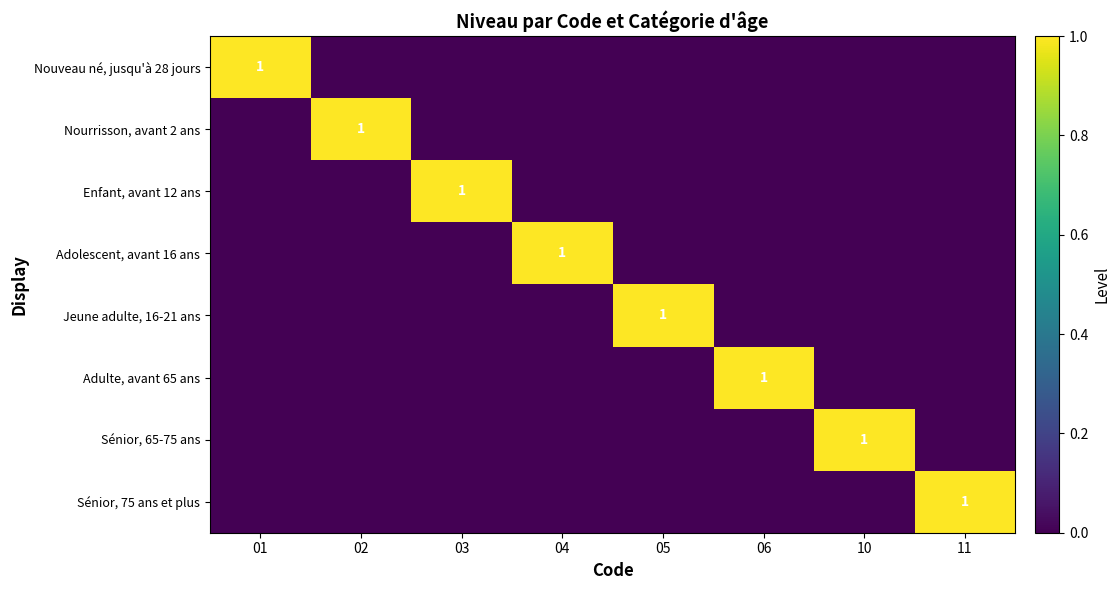

Between 04 and 02, which is larger?

04